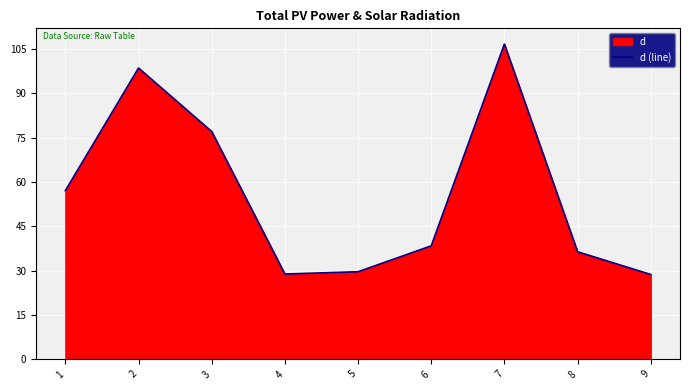

The chart shows a value of 36.4 at 8. True or false?

True